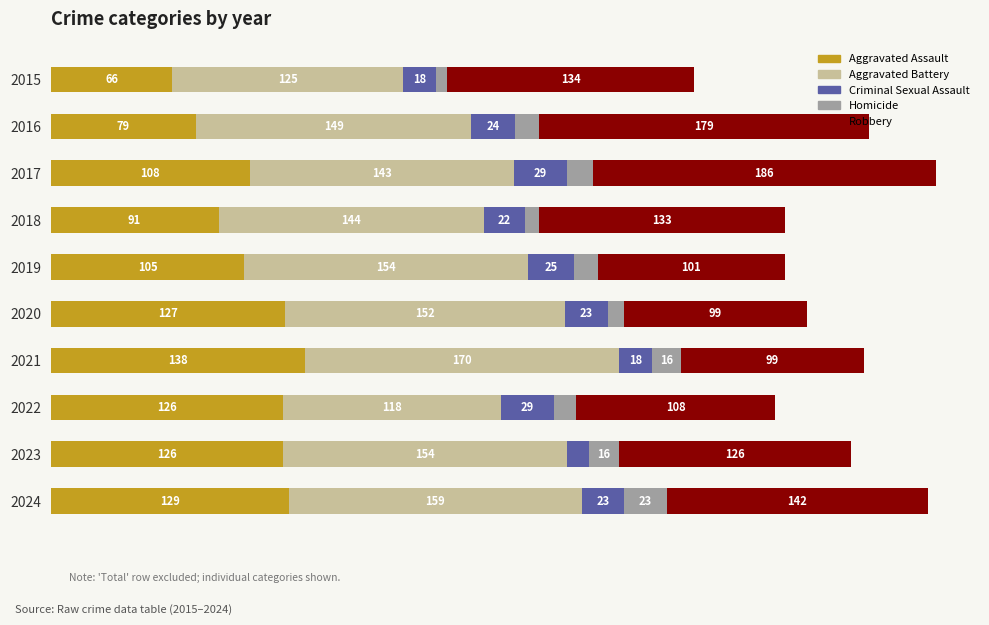

What are all the series names shown in the legend?

Aggravated Assault, Aggravated Battery, Criminal Sexual Assault, Homicide, Robbery